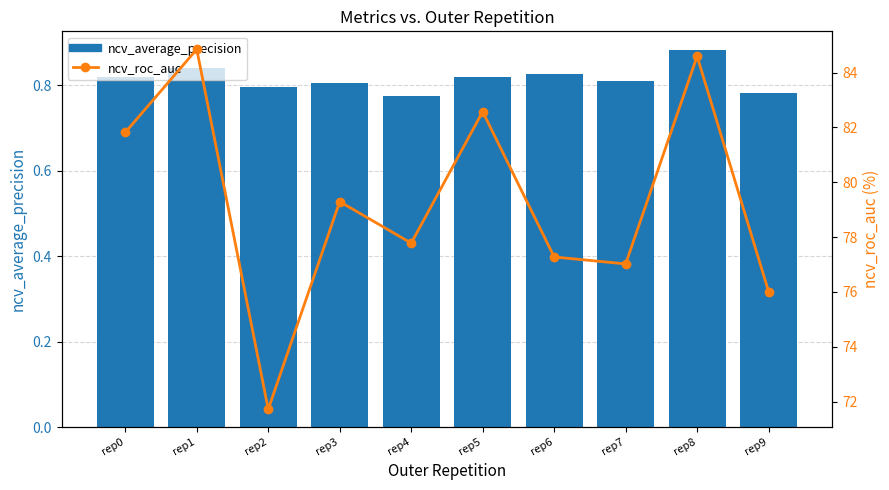

Between rep0 and rep6, which series saw the biggest shift?

ncv_roc_auc